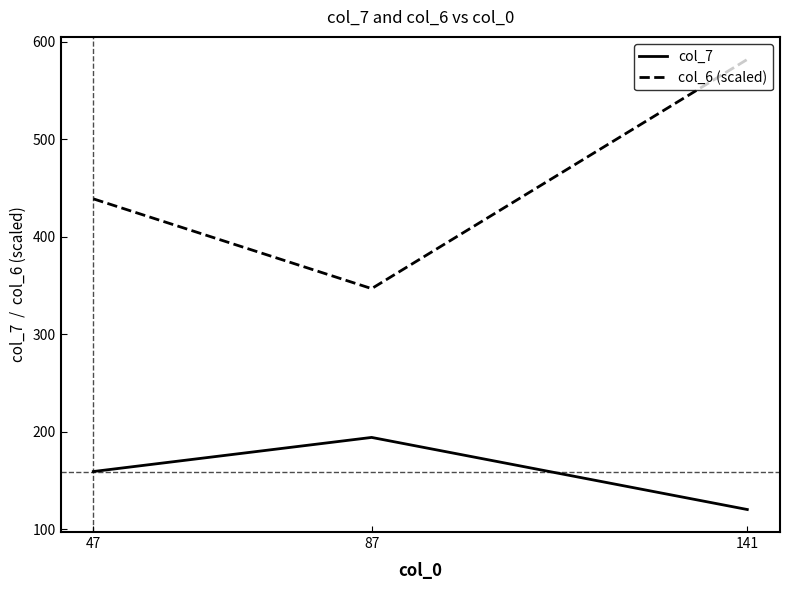

Is the value of col_6 (scaled) at 87 greater than the value of col_7 at 141?

Yes